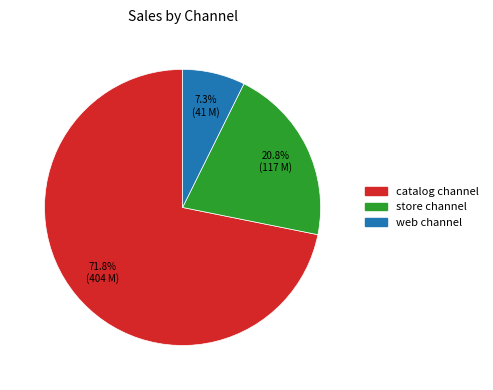

To the nearest percent, what percentage of the pie is web channel?

7%